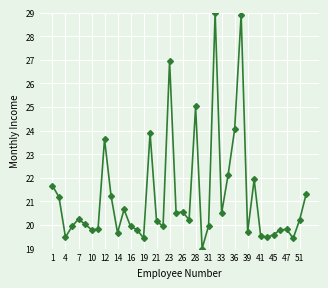

What is the minimum value shown in the chart?

19.0